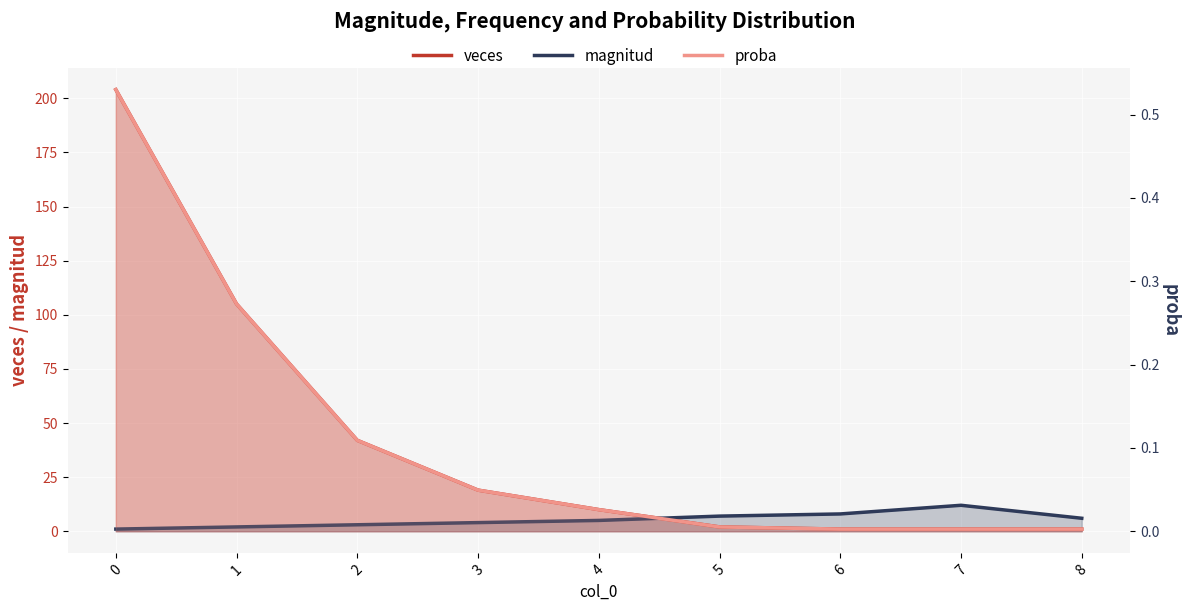

What is the value of the proba point at the 3rd from the left?

0.1